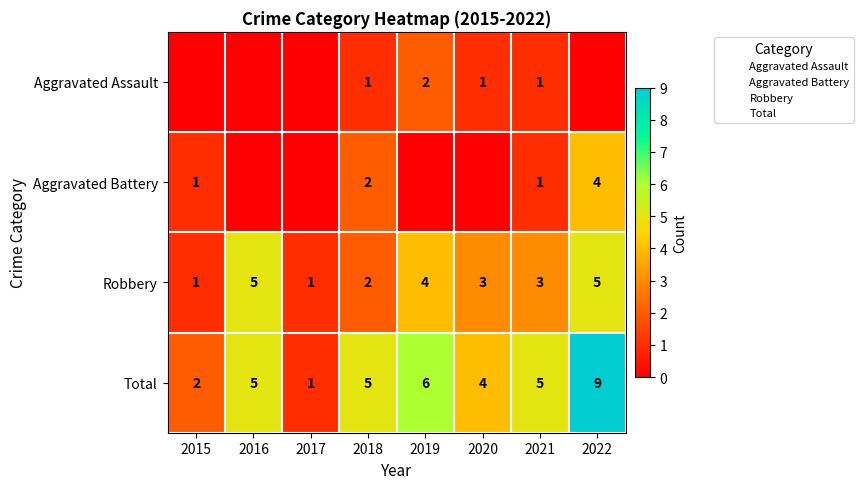

The value of Total at 2020 is 6. True or false?

False